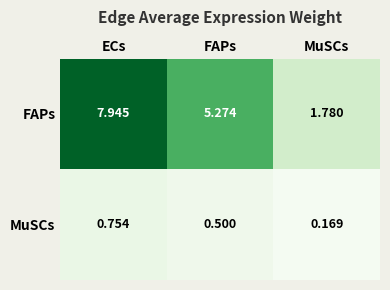

Rank the series by their average value, from highest to lowest.

FAPs, MuSCs